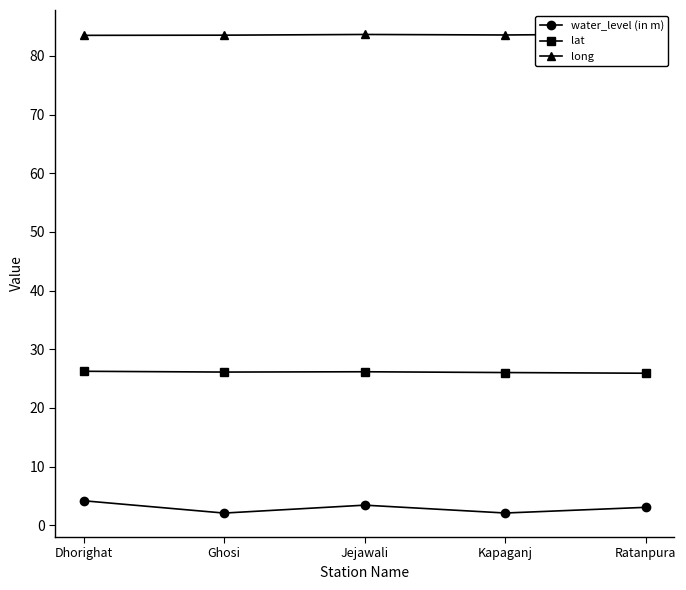

Which series has the largest range (max minus min)?

water_level (in m)